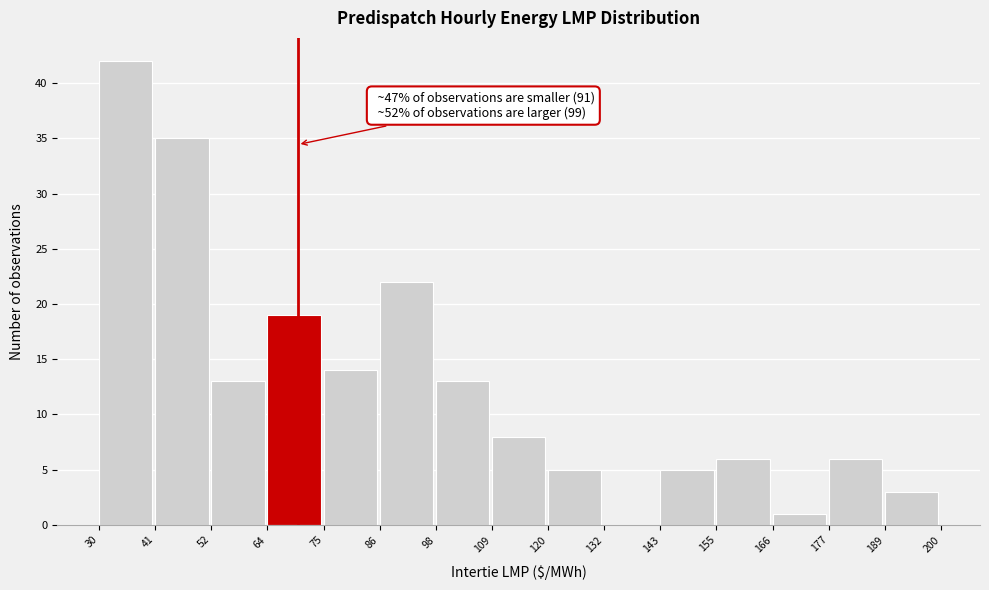

Over which range of the x-axis is the bar tallest?

30 to 41